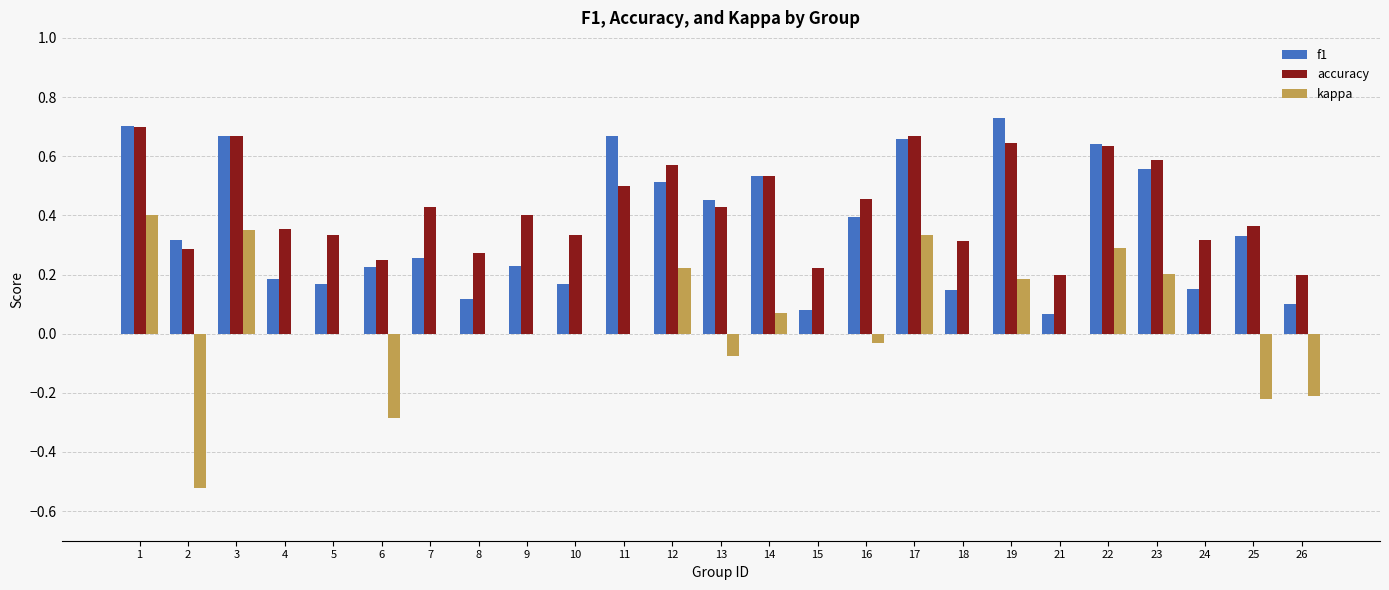

The kappa series shows 0.6 at 21. True or false?

False